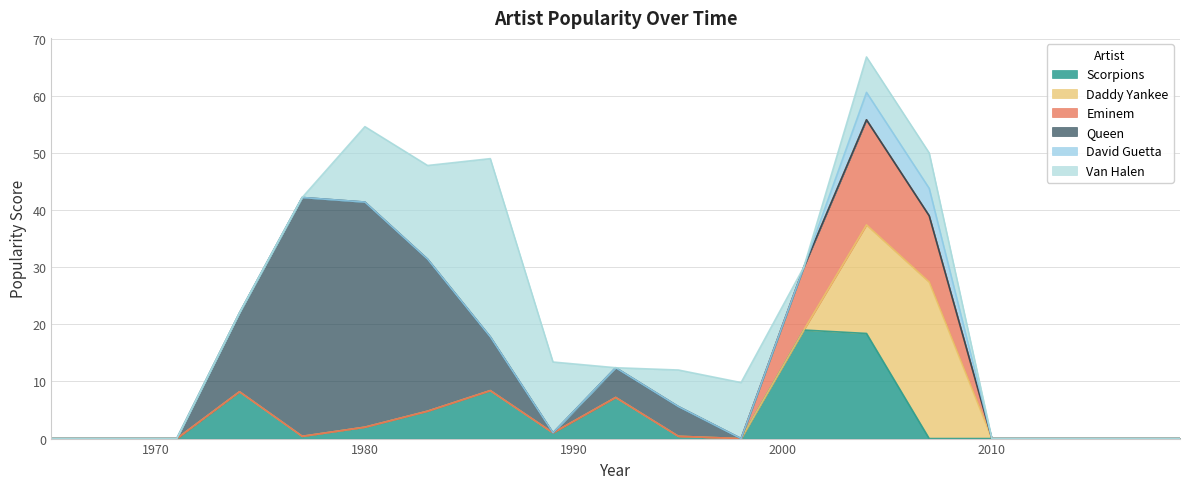

At how many categories does at least one series exceed 8?

10